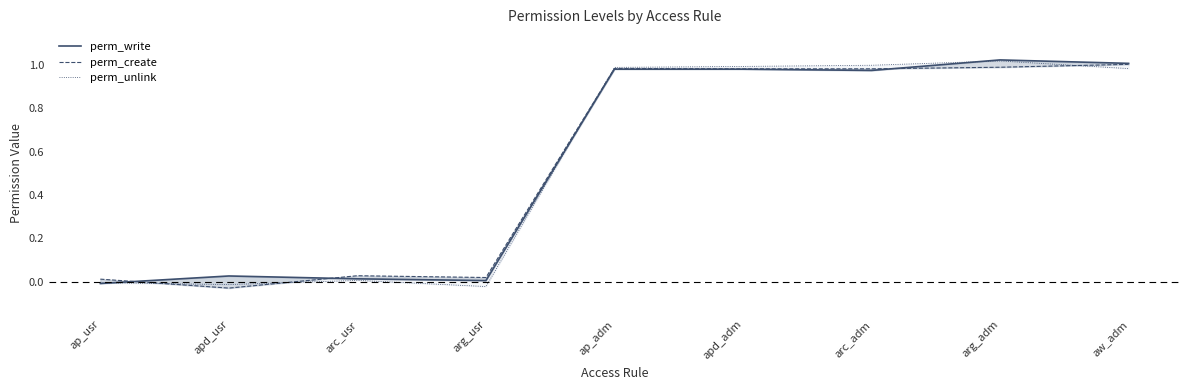

Rank the series by their average value, from lowest to highest.

perm_unlink, perm_create, perm_write